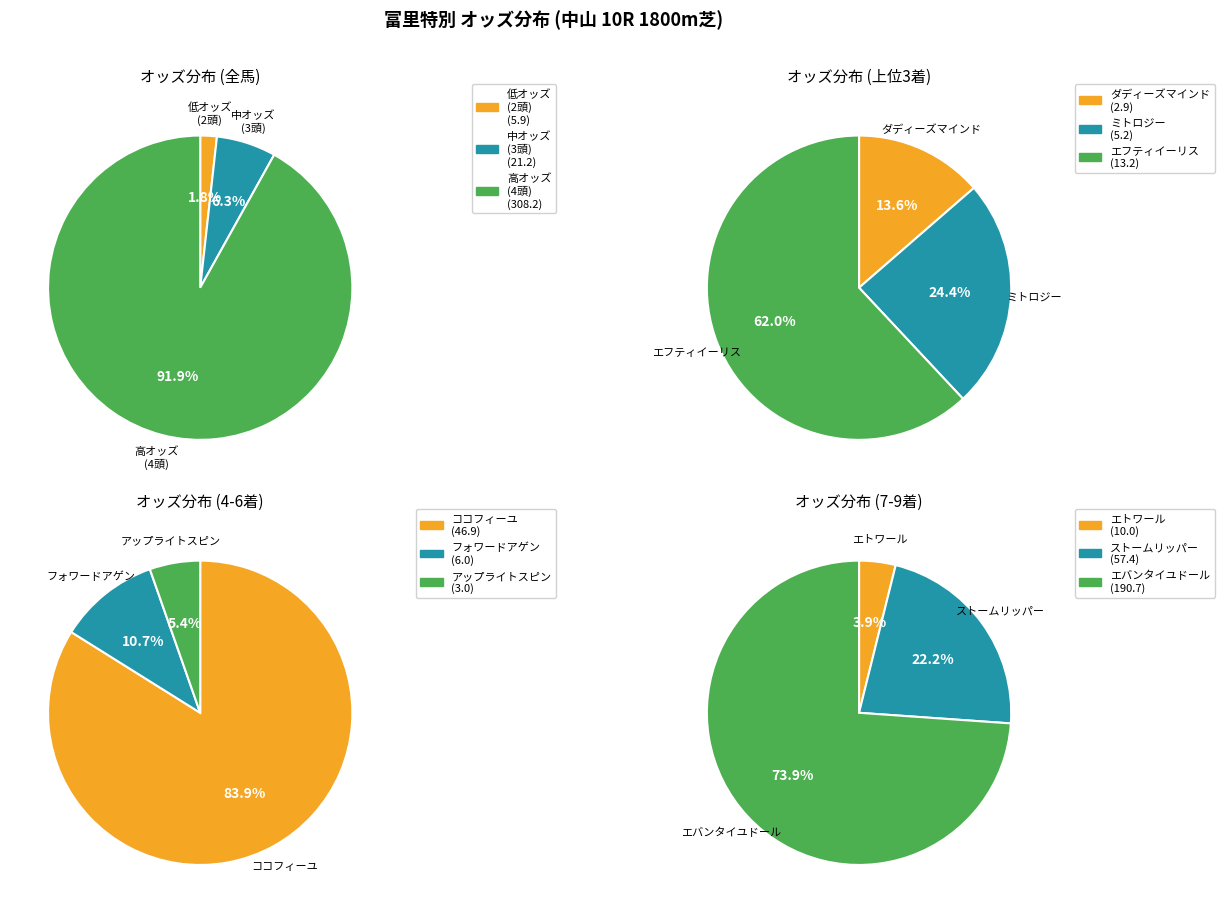

Does エバンタイユドール account for over 50% of the chart?

Yes